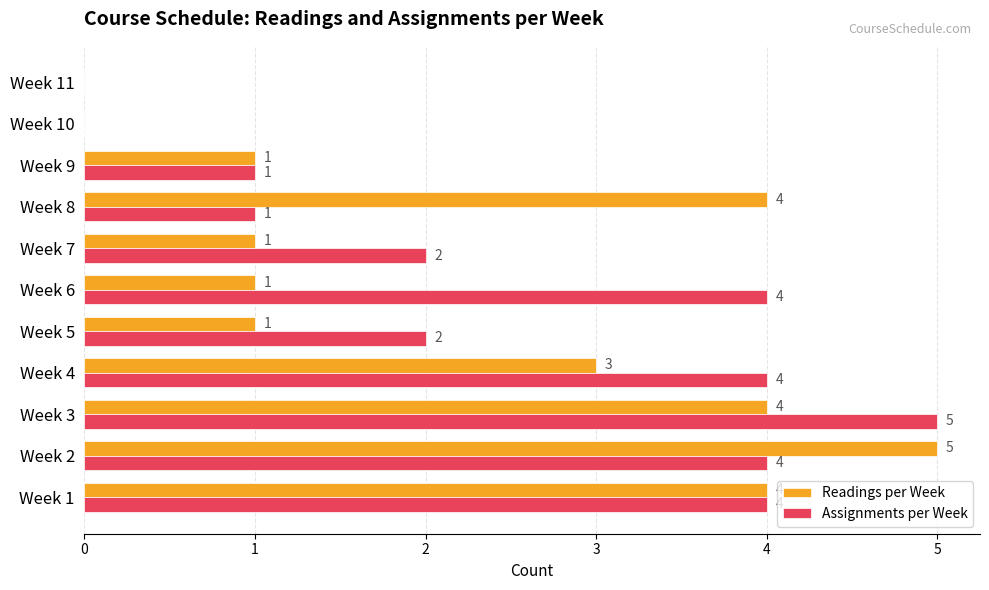

What is the total value across all series at Week 7?

3